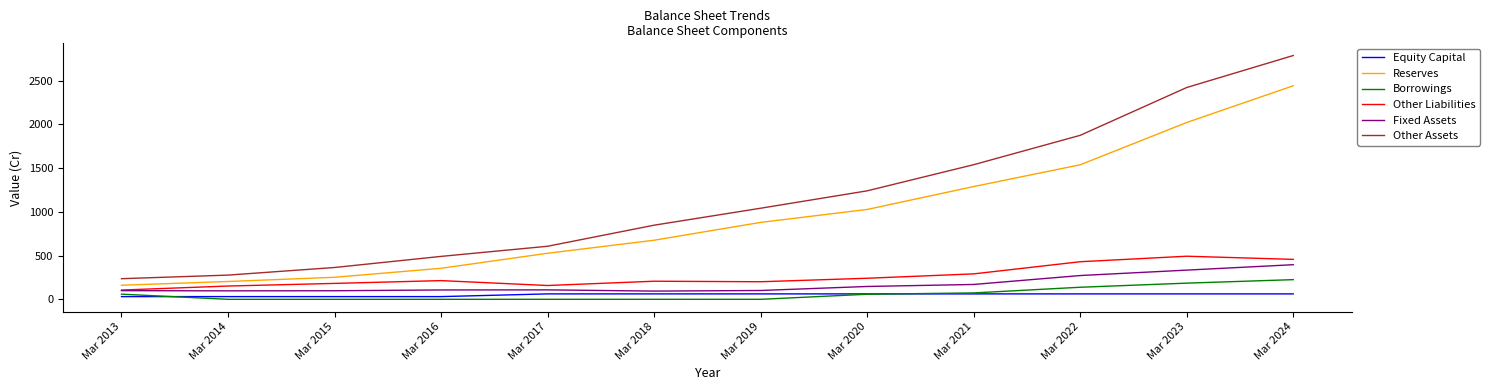

Is this an area chart (filled region under the line)?

No